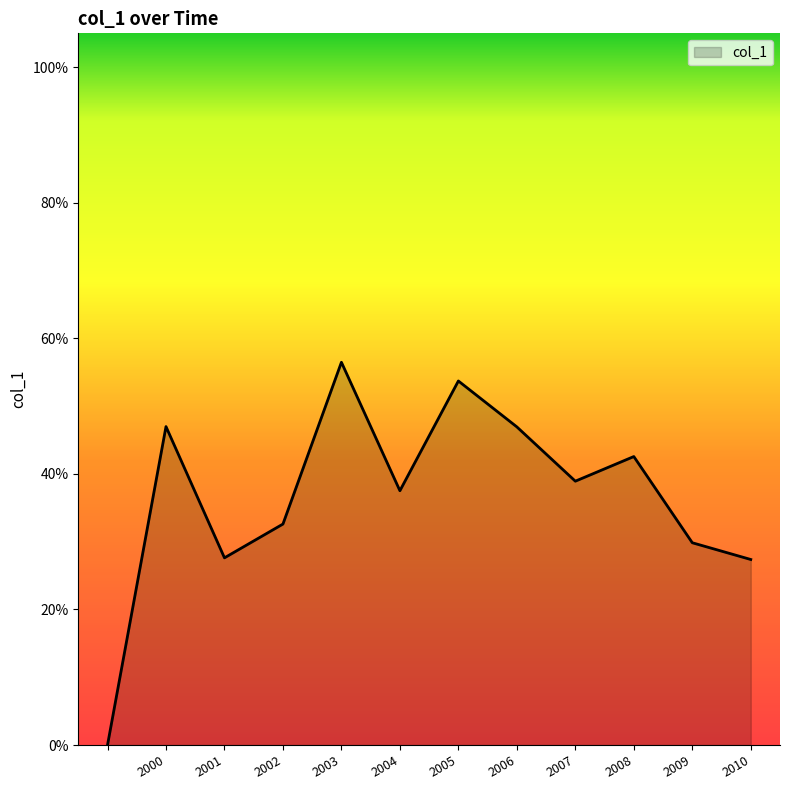

Reading left to right, list all the values displayed in this chart.

0.0	0.5	0.3	0.3	0.6	0.4	0.5	0.5	0.4	0.4	0.3	0.3